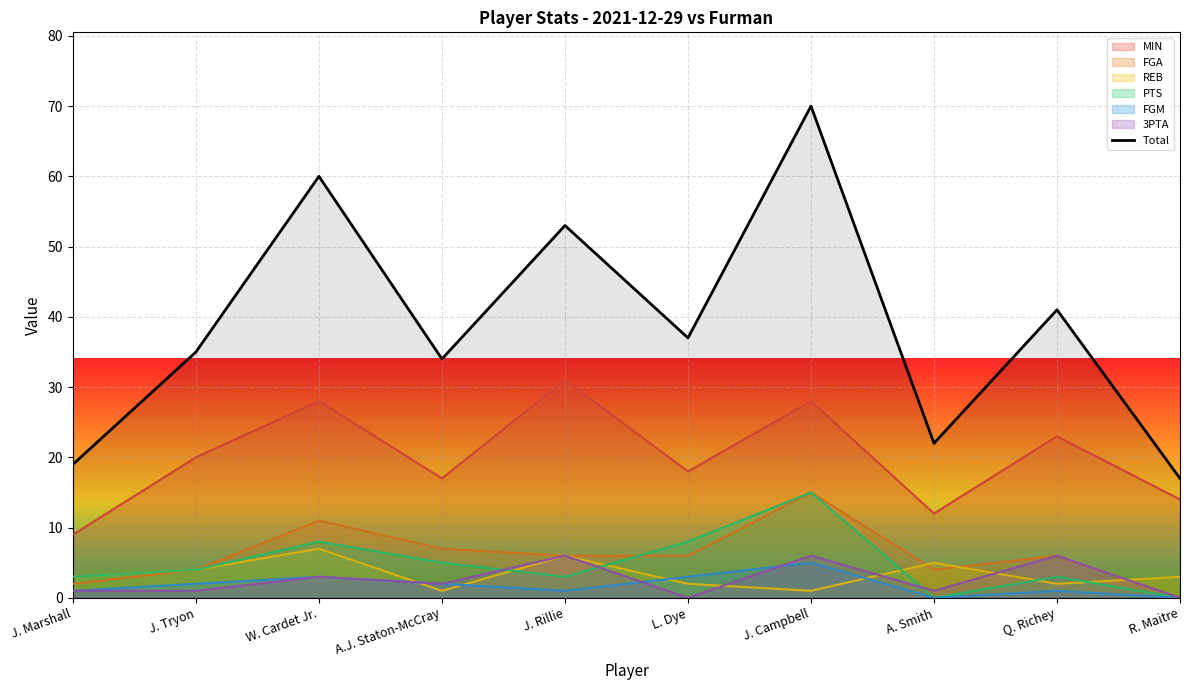

How many data points are less than 37?

5